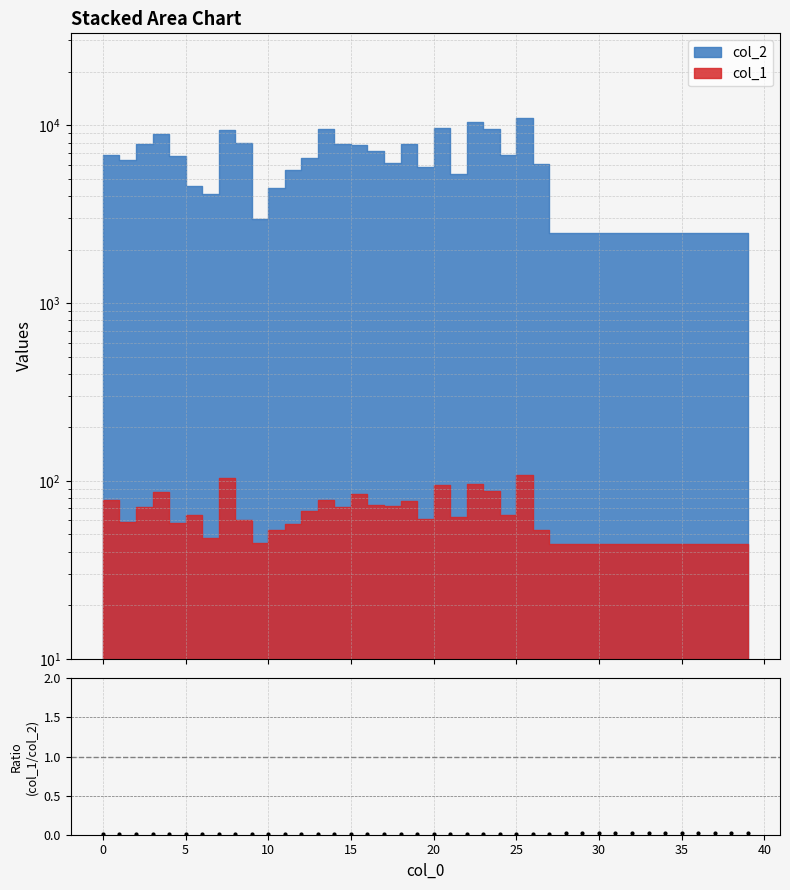

True or false: the data shows 0.0 at 34.

True